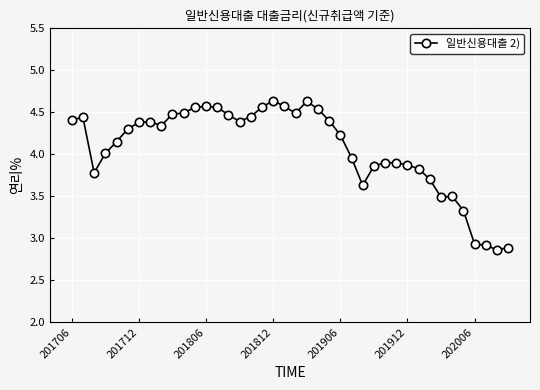

What is the difference between the maximum and minimum values?

1.8